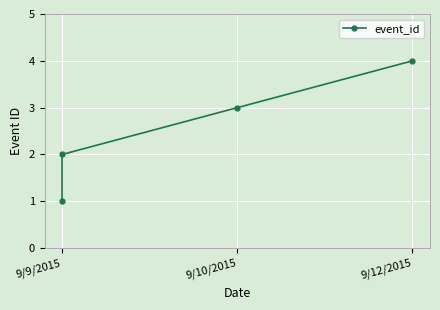

True or false: the data shows 1 at 9/9/2015.

True